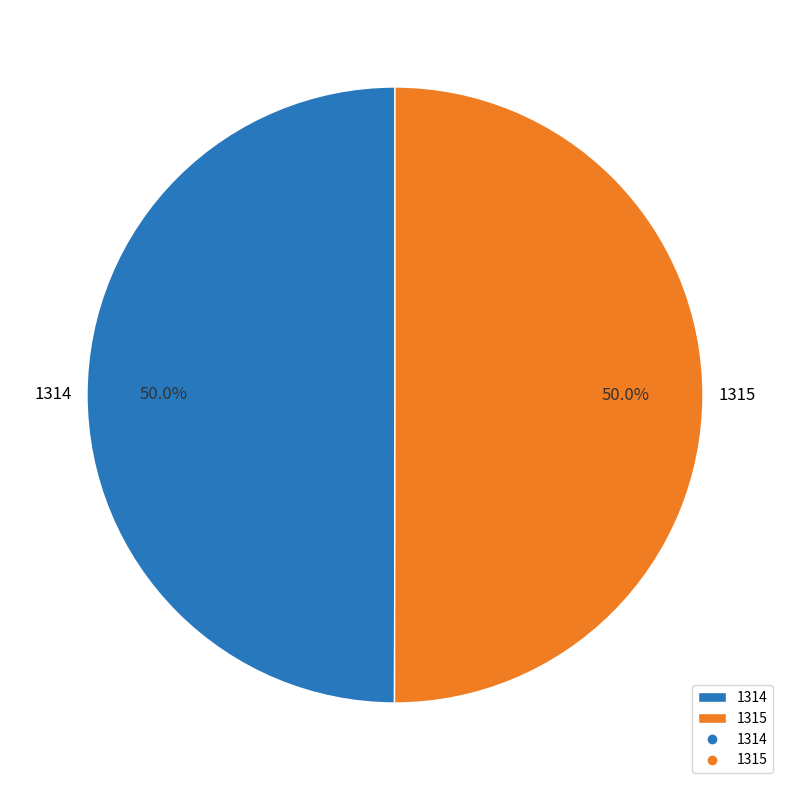

Combined, do 1315 and 1314 account for over 50%?

Yes